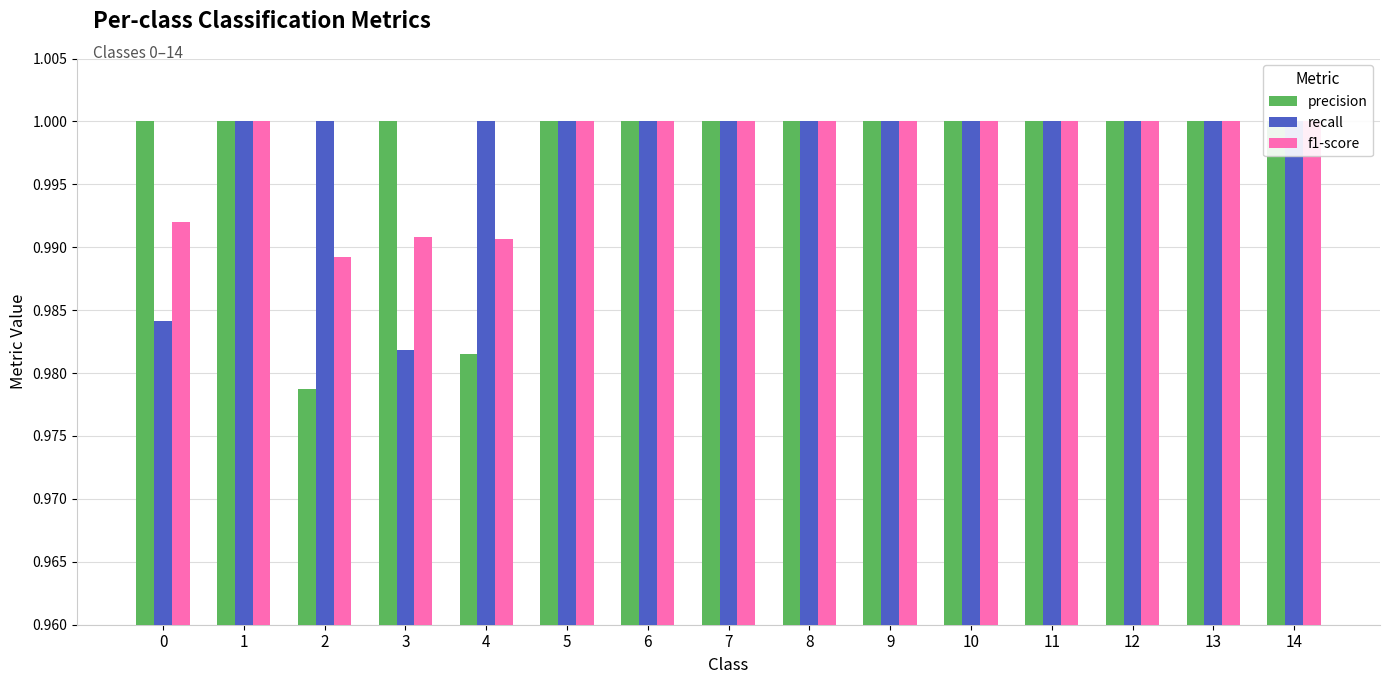

What is the average value of the precision series?

1.0